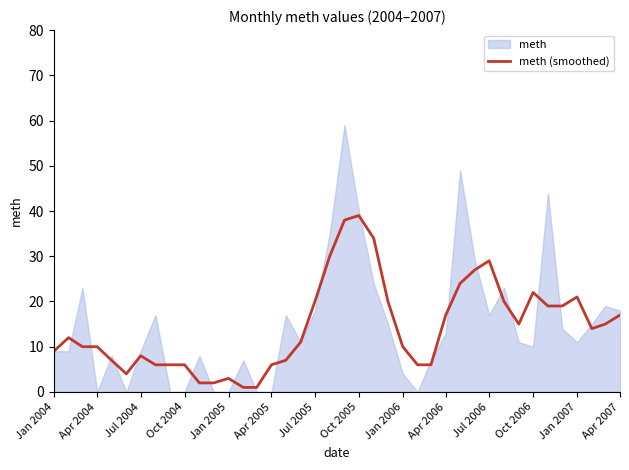

Reading left to right, transcribe all the data shown in this chart.

9	12	10	10	7	4	8	6	6	6	2	2	3	1	1	6	7	11	20	30	38	39	34	20	10	6	6	17	24	27	29	20	15	22	19	19	21	14	15	17